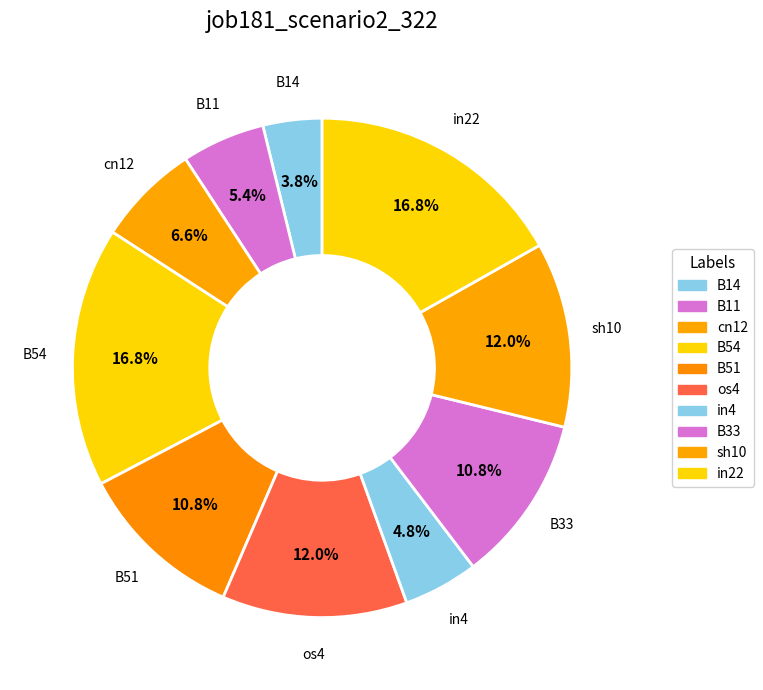

What percentage is the B54 slice, to the nearest percent?

17%